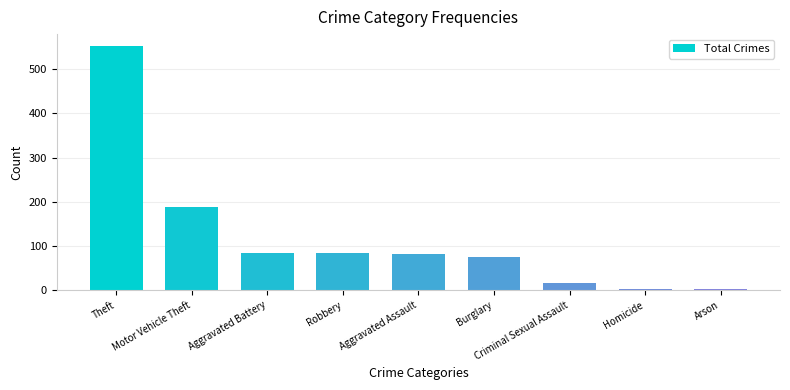

Where does the data first go above 82?

Theft